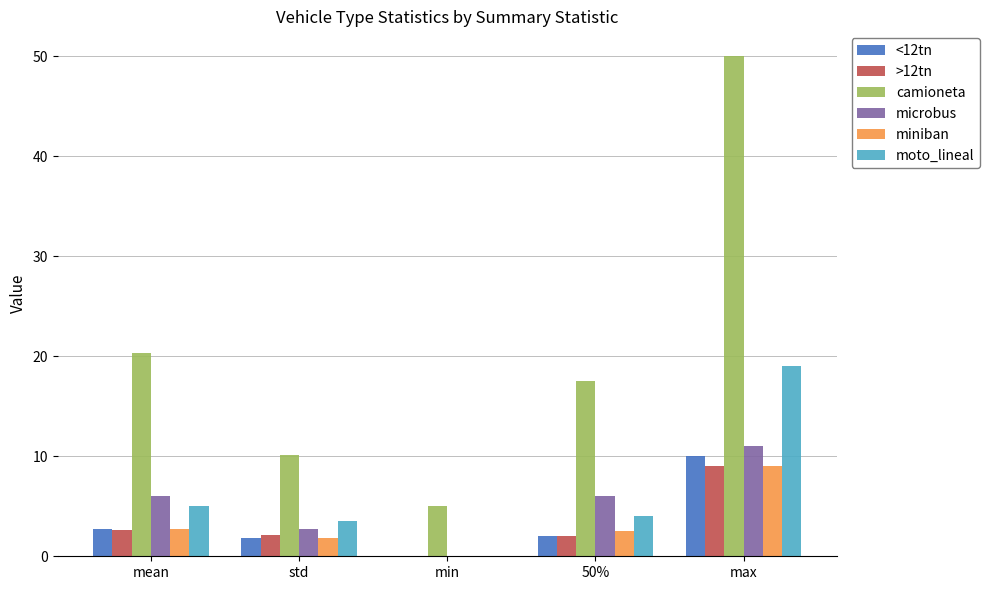

Which label corresponds to the largest value in the chart?

max